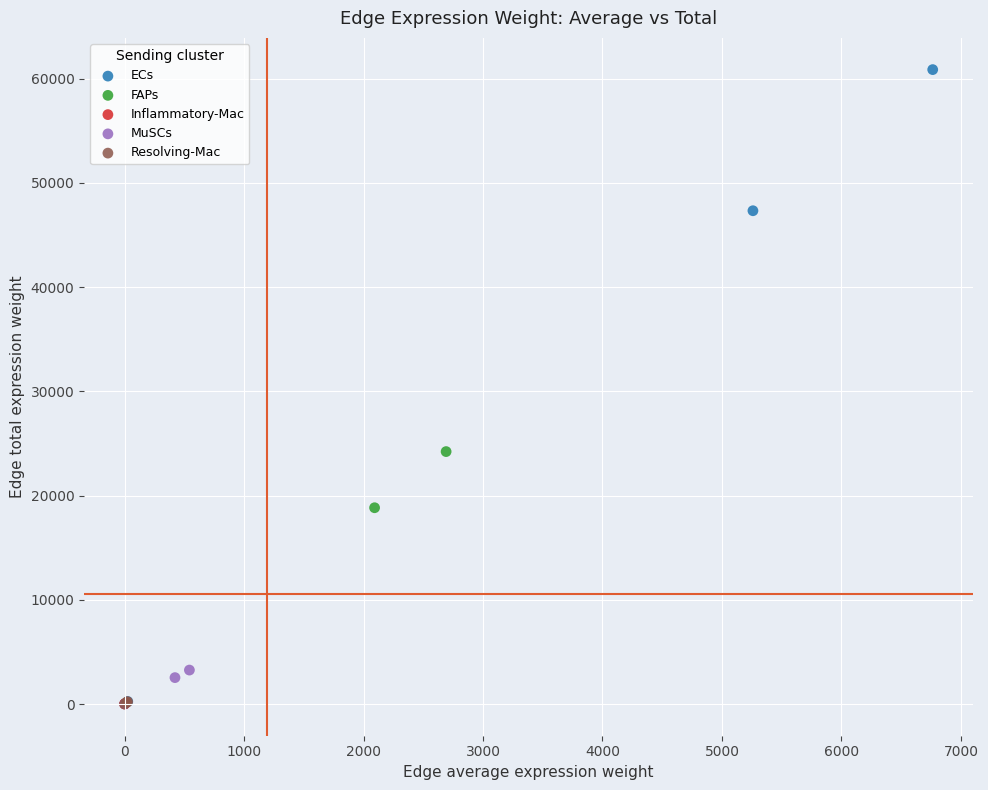

What are all the series names shown in the legend?

ECs, FAPs, Inflammatory-Mac, MuSCs, Resolving-Mac